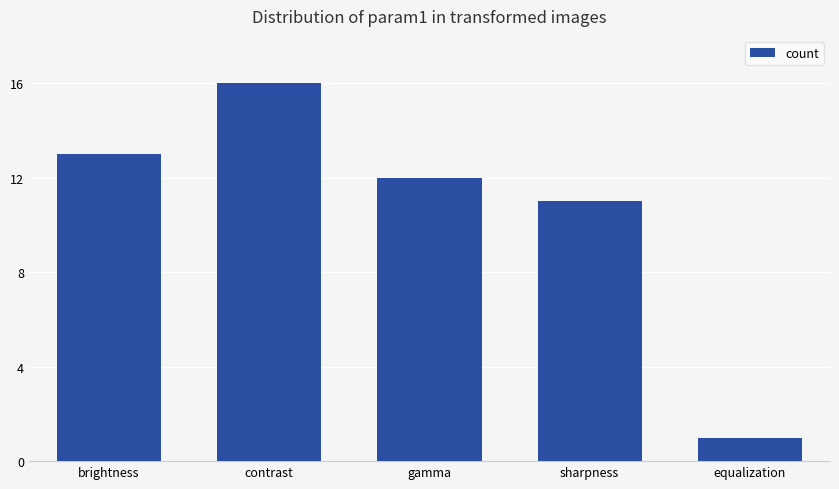

Is it true that the value at contrast is 26?

False